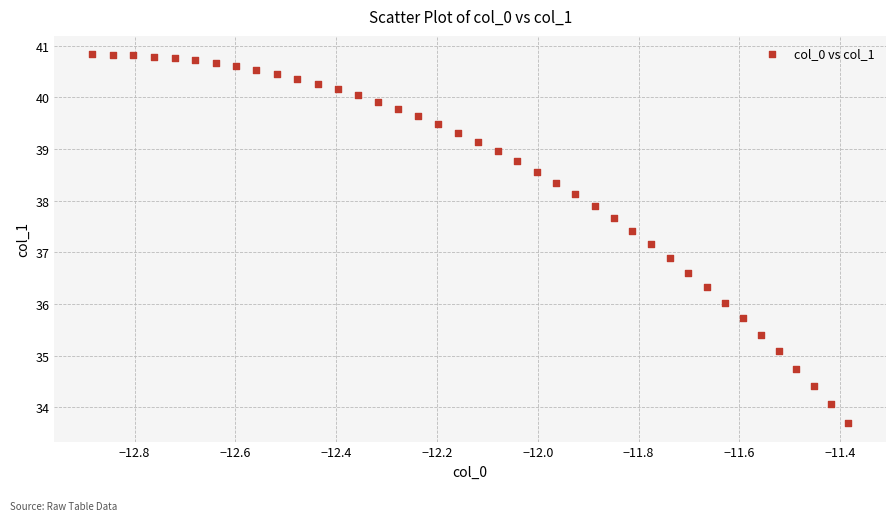

What is the range of Y values (max minus min)?

7.1